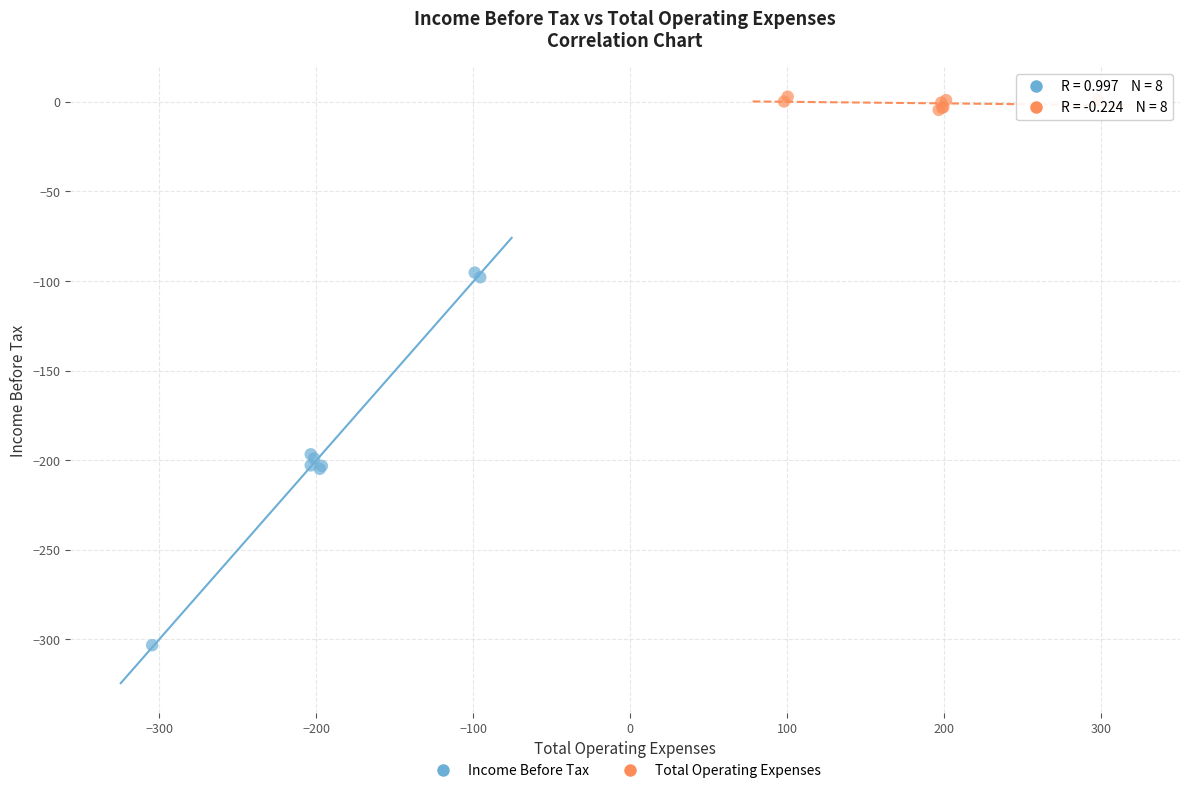

Which series reaches the maximum Y coordinate?

Total Operating Expenses